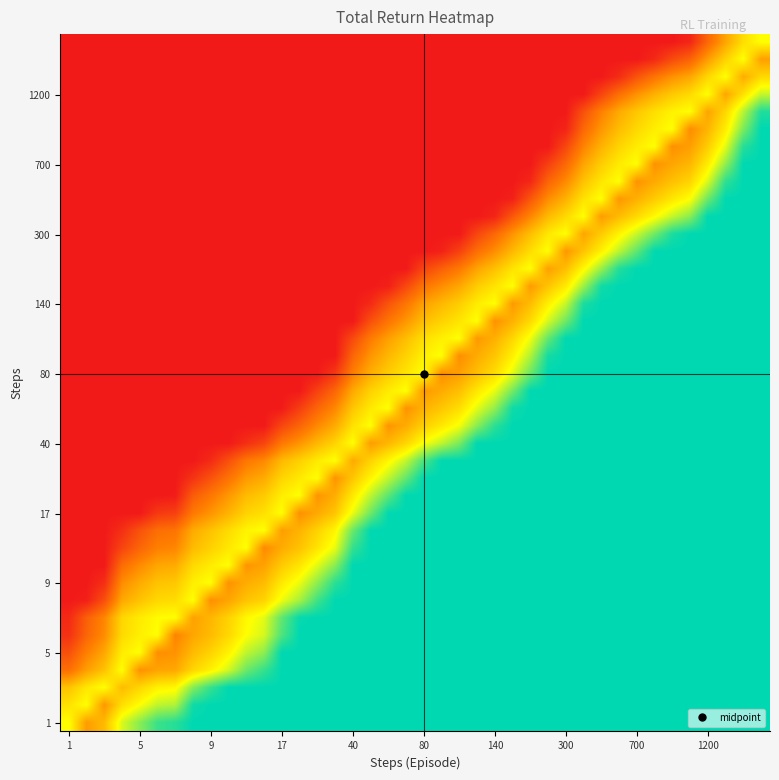

Count the number of data series in this chart.

40